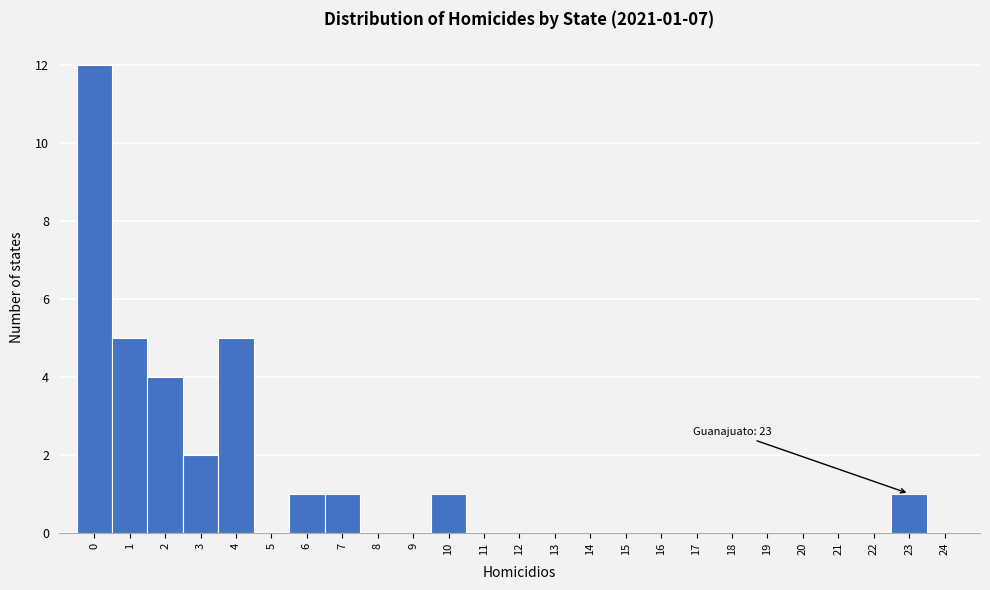

Which range on the x-axis has the tallest bar?

-0.5 to 0.5